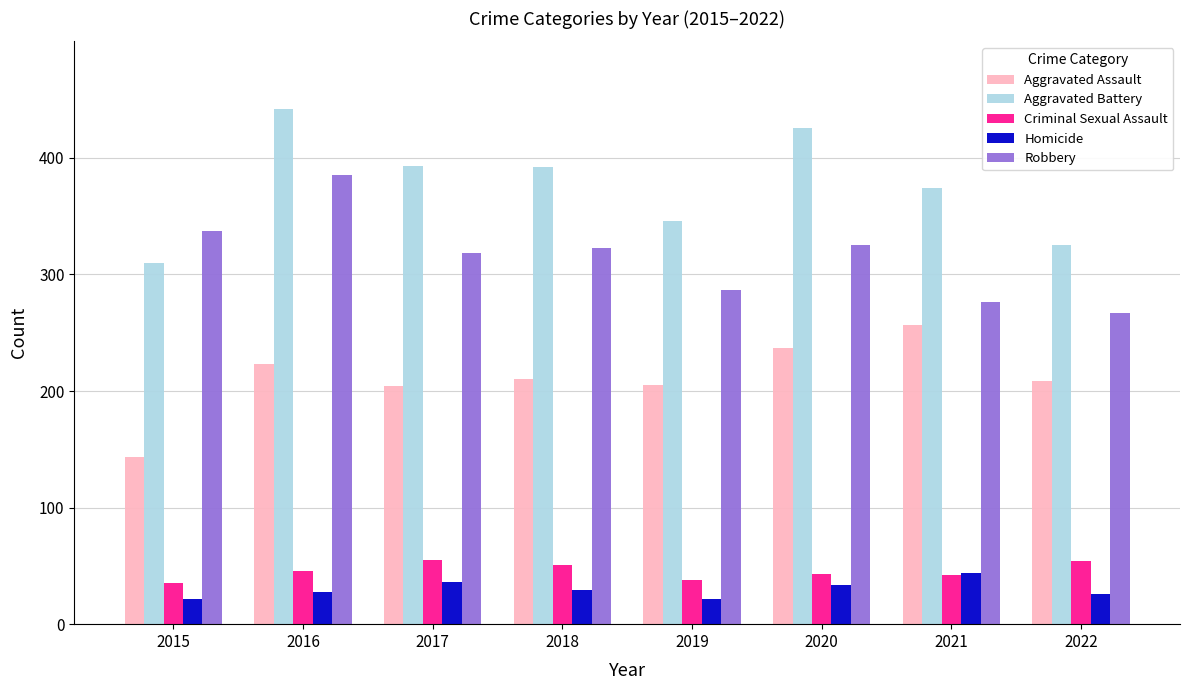

How many bars are there in total?

40